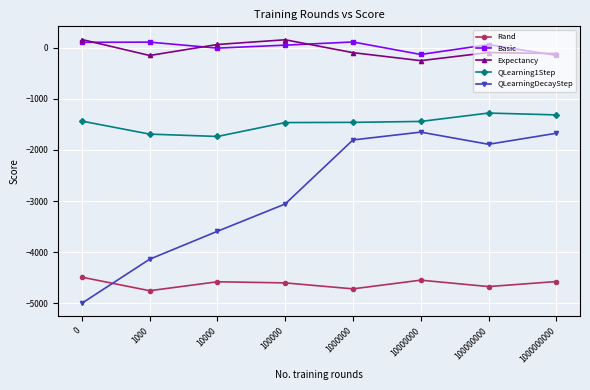

At which category does Expectancy reach its first local peak?

100000